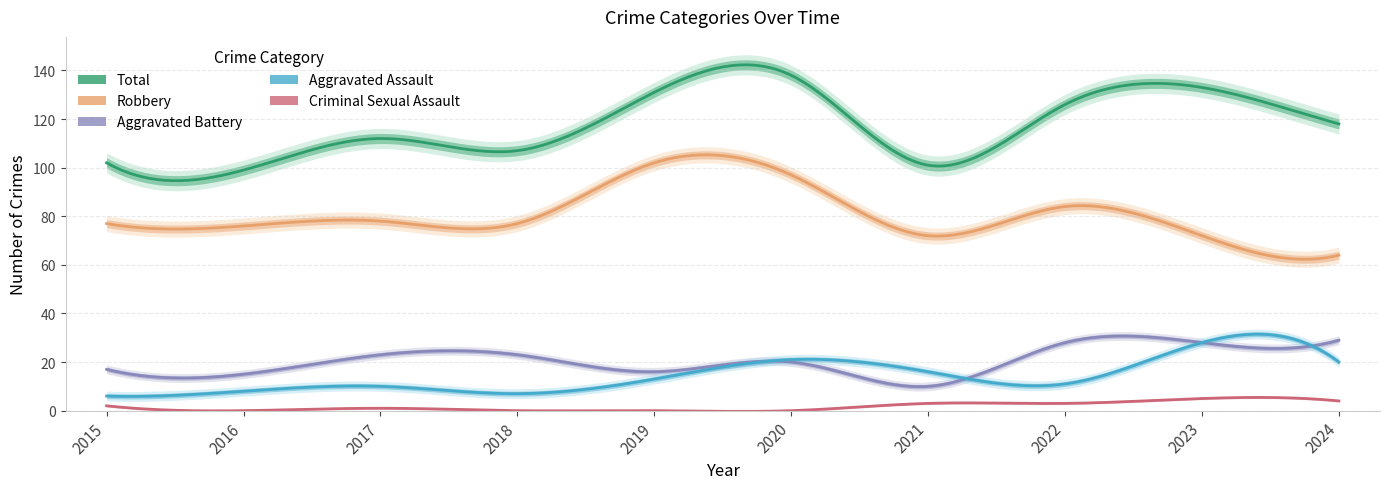

How many lines are shown in the chart?

5